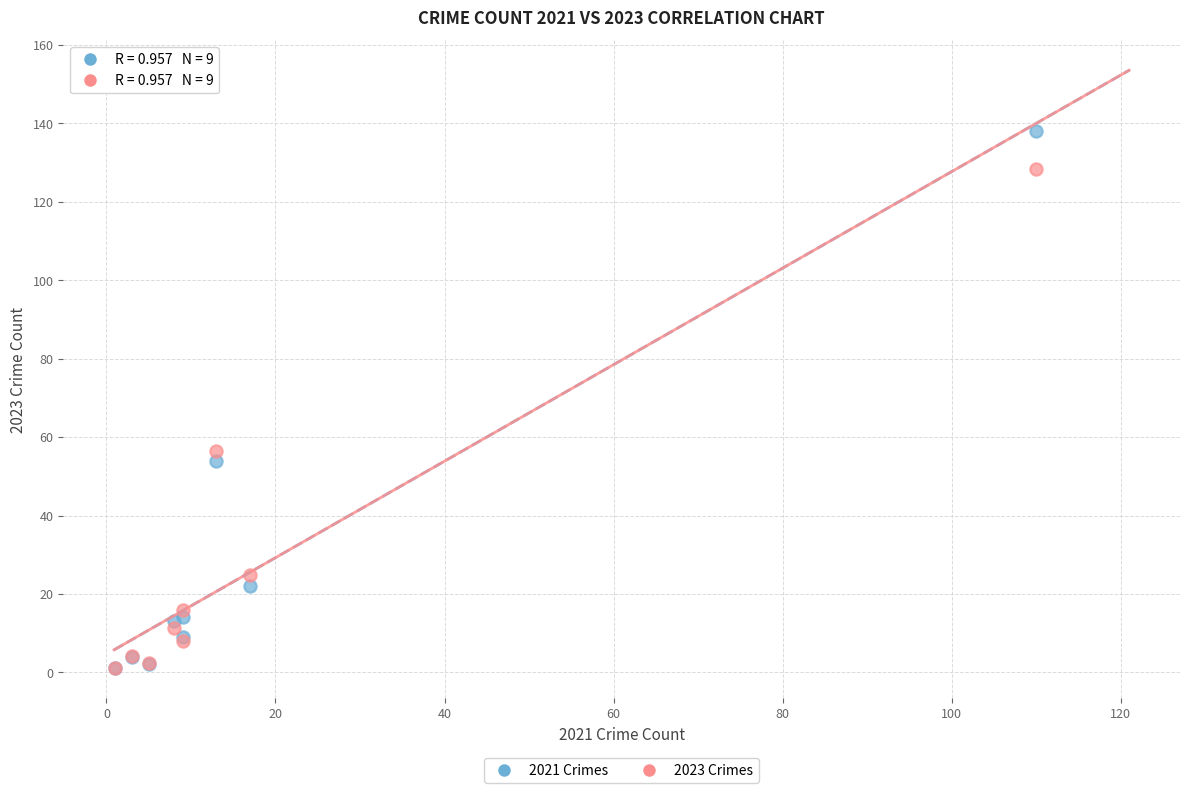

Which series has the widest spread of Y values?

2021 Crimes